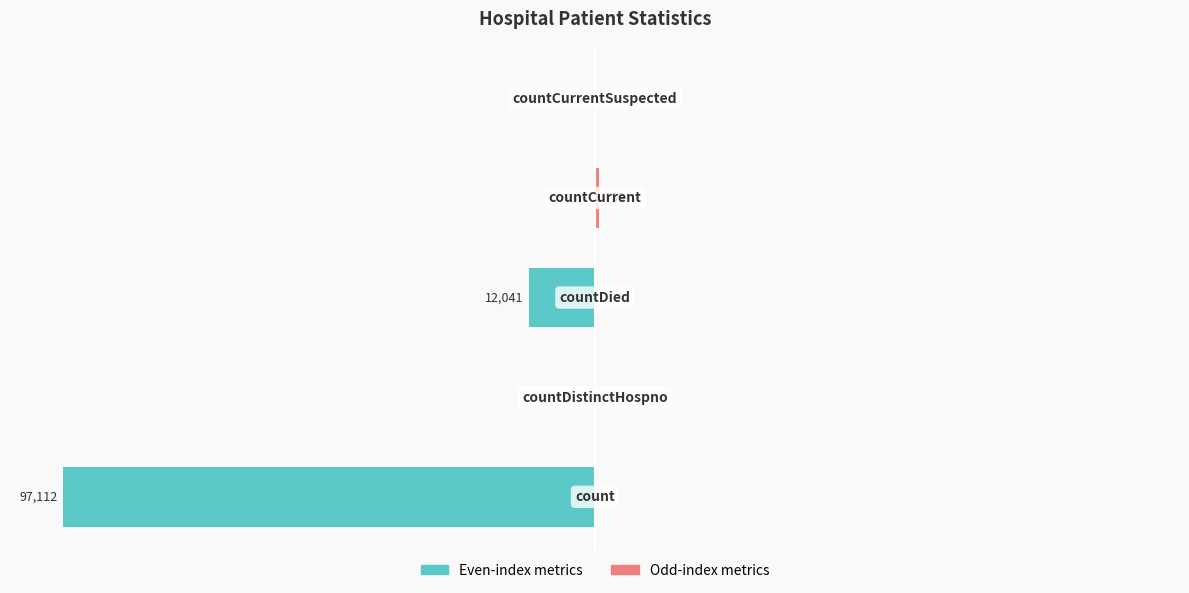

At how many categories does at least one series exceed -68?

5